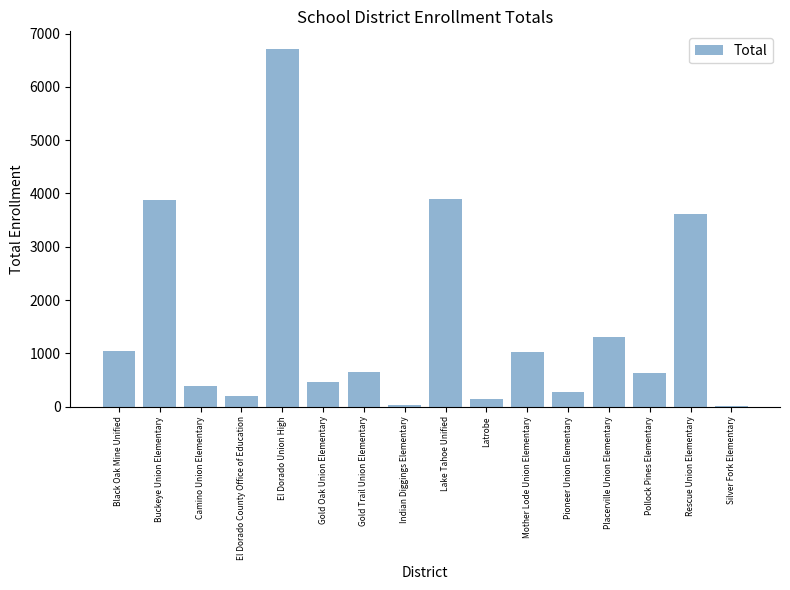

What is the greatest value displayed?

6707